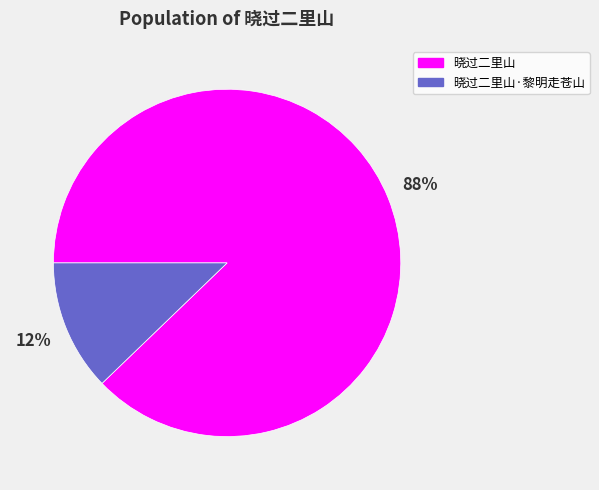

Does any single category account for the majority?

Yes